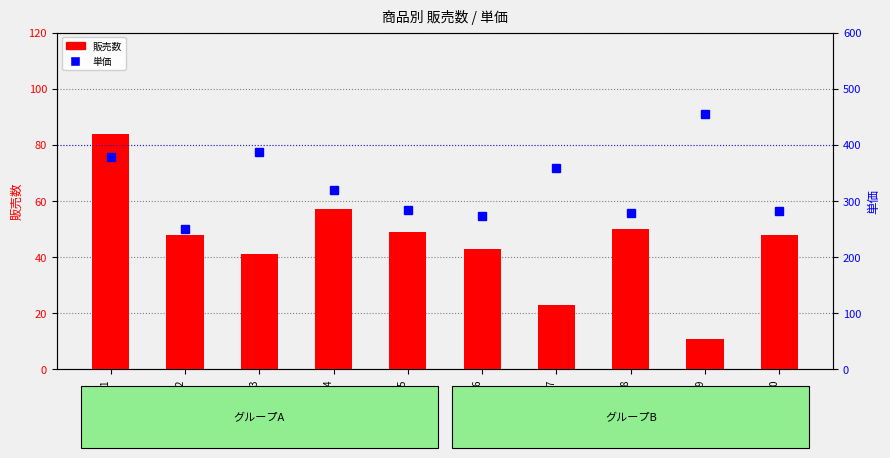

What is the maximum value shown in the chart?

455.0